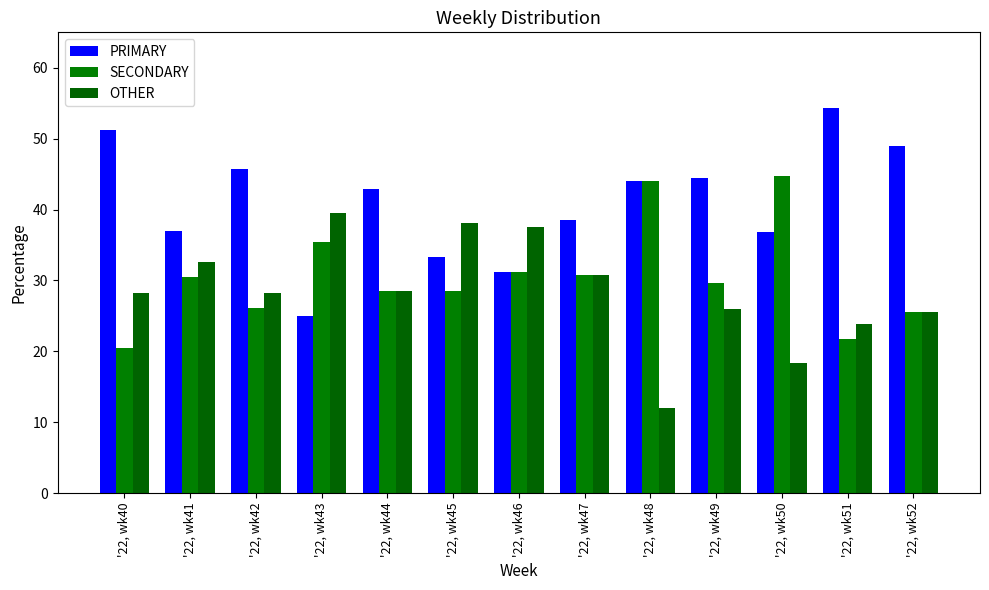

What is the value of the SECONDARY bar at the 12th from the left?

21.7